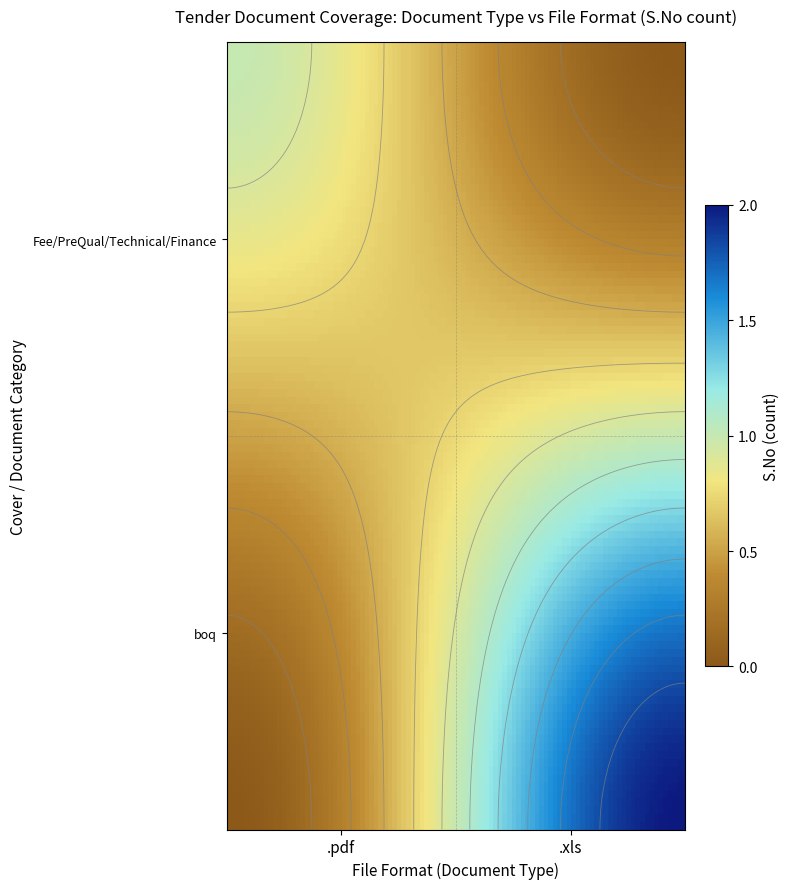

How many data points does each series have?

2